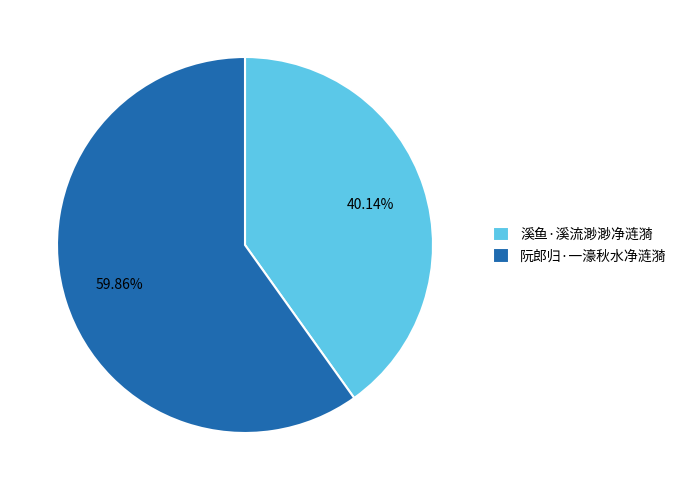

To the nearest percent, what portion does 阮郎归·一濠秋水净涟漪 represent?

60%